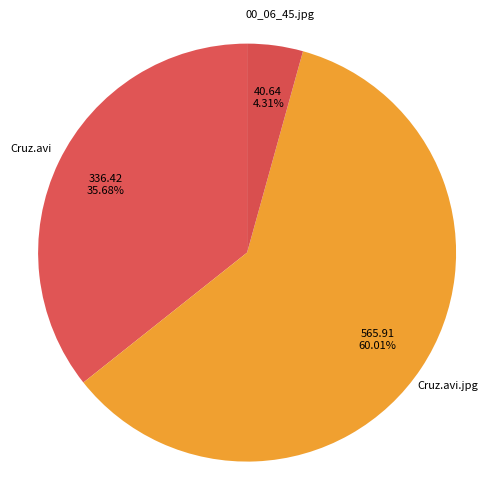

Which category has the smallest portion of the pie?

00_06_45.jpg